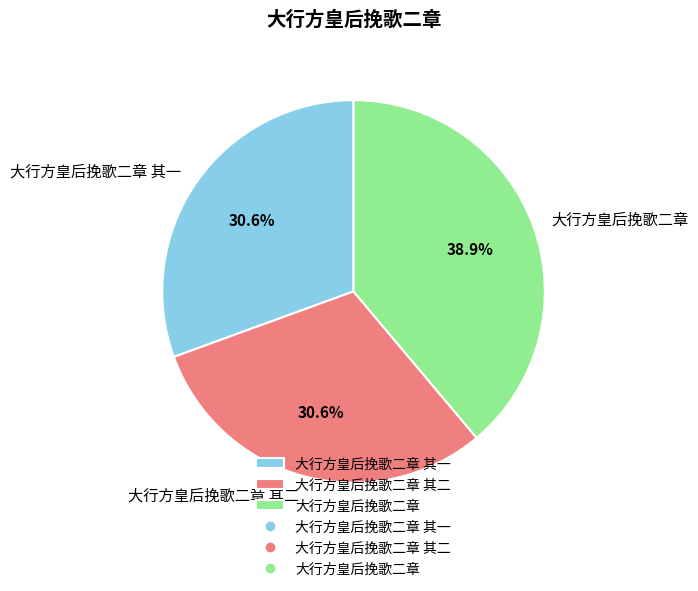

Is there any slice that represents more than half of the pie?

No